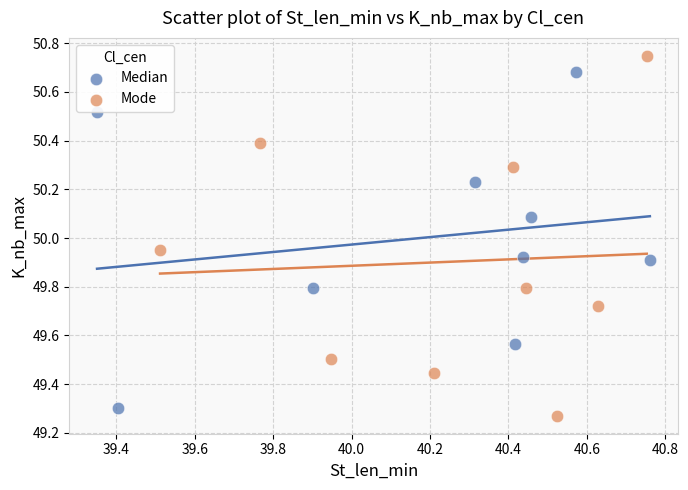

Which series reaches the maximum Y coordinate?

Mode